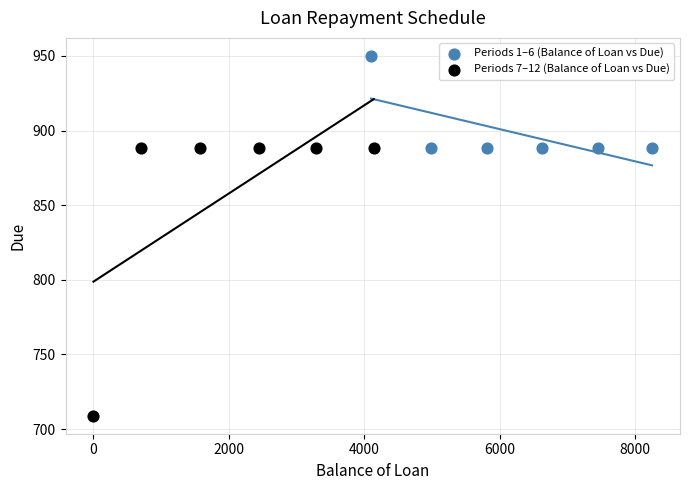

Which series contains the highest Y value?

Periods 1–6 (Balance of Loan vs Due)